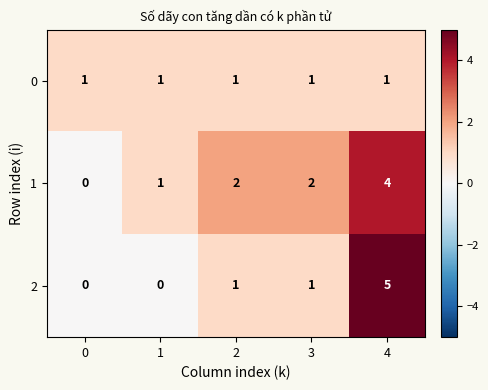

Rank the series by their average value, from lowest to highest.

0, 2, 1